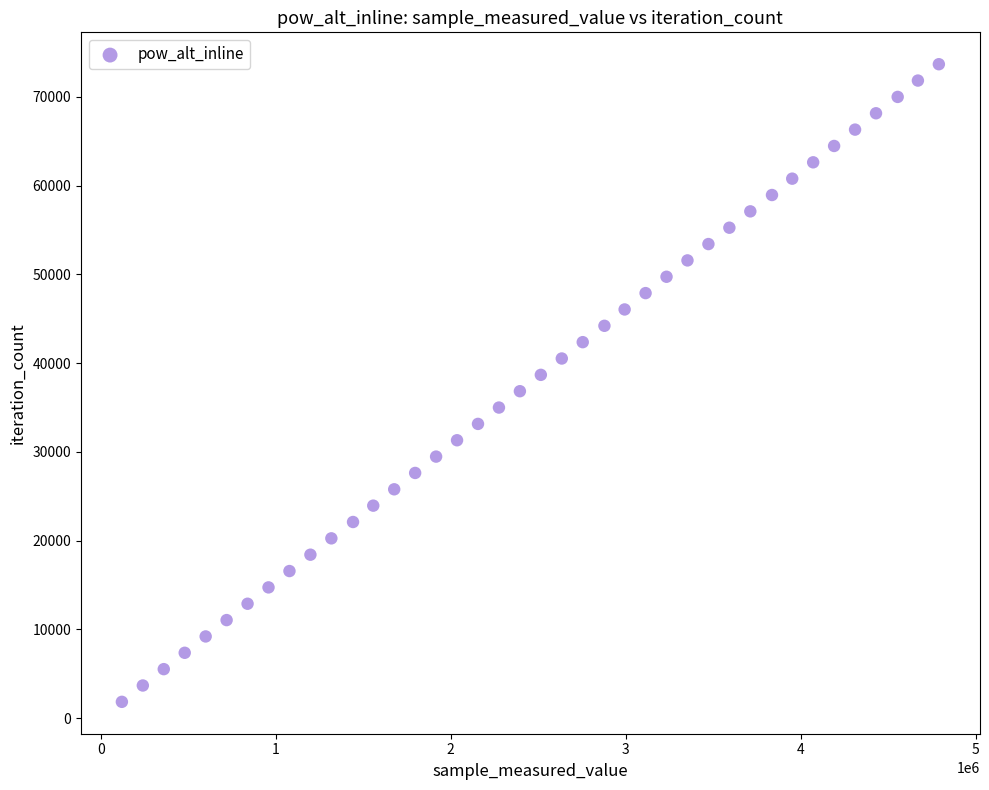

What is the range of X values (max minus min)?

4669470